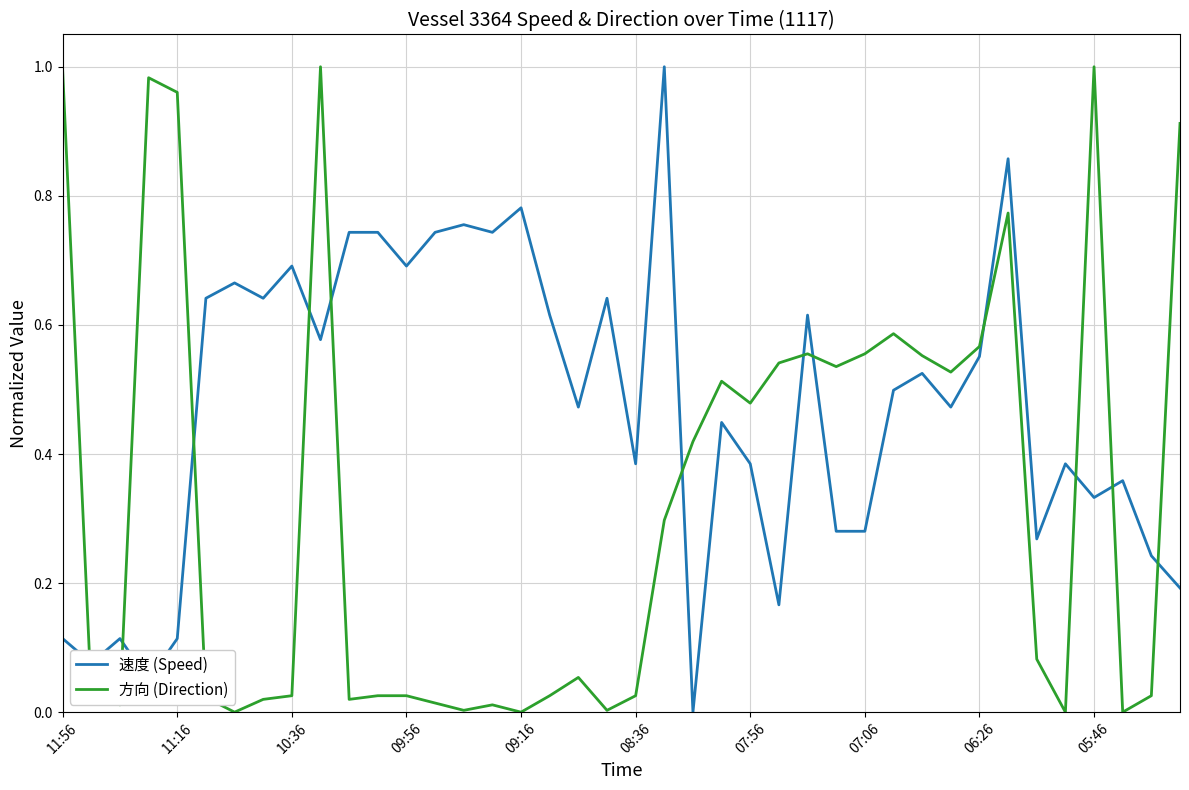

After their last crossing, which series has the higher values: 方向 (Direction) or 速度 (Speed)?

方向 (Direction)